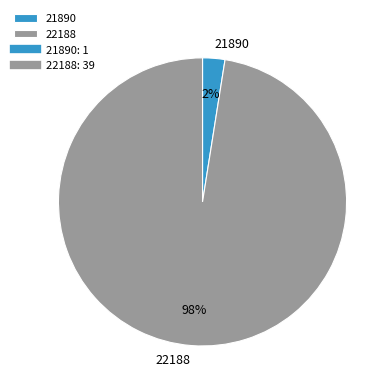

Do 22188 and 21890 together represent more than half of the pie?

Yes